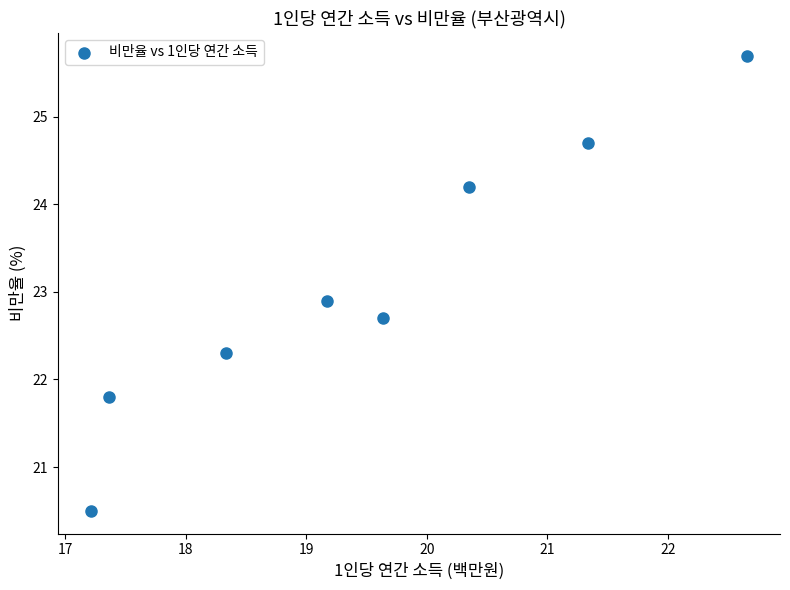

What Y value in the scatter plot is closest to 23?

22.9